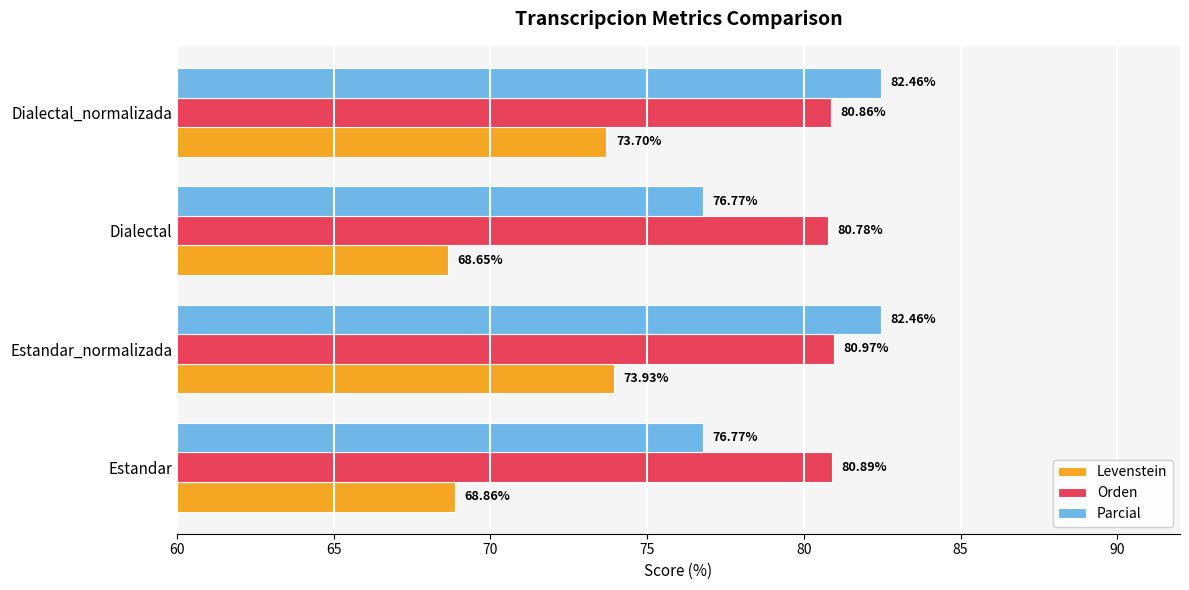

What are all the series names shown in the legend?

Levenstein, Orden, Parcial